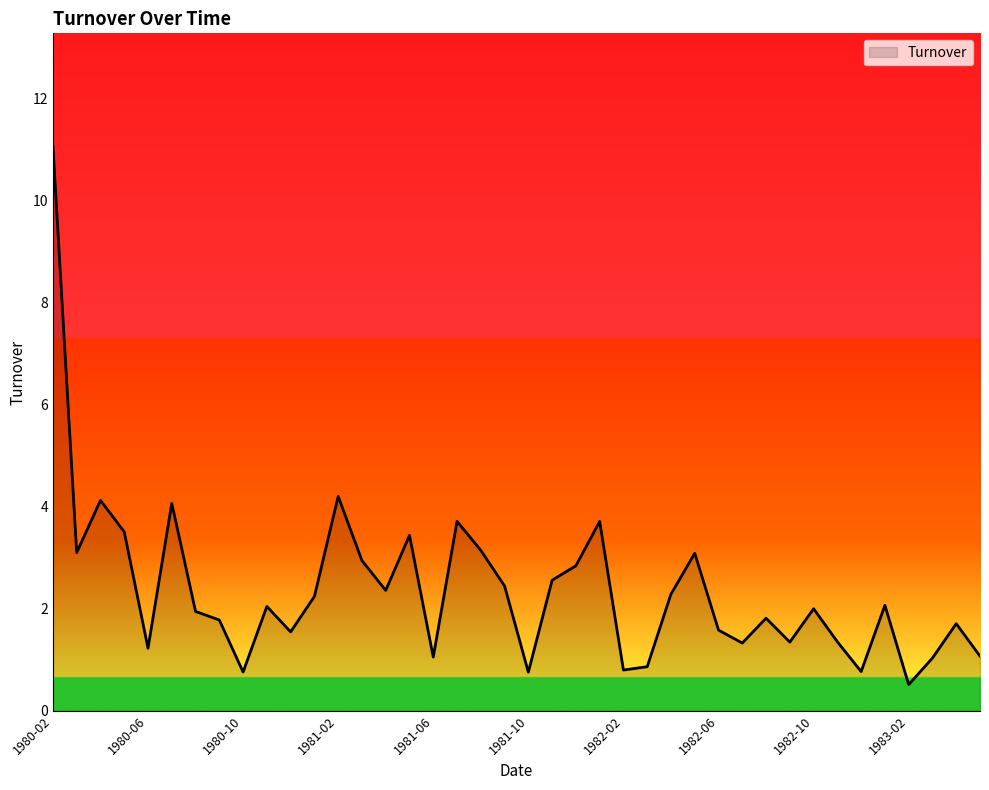

How many lines are shown in the chart?

1